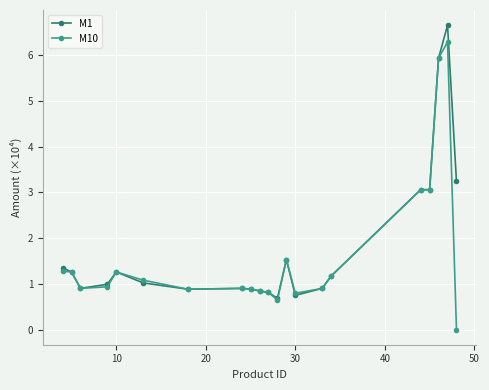

How many data points does each series have?

21